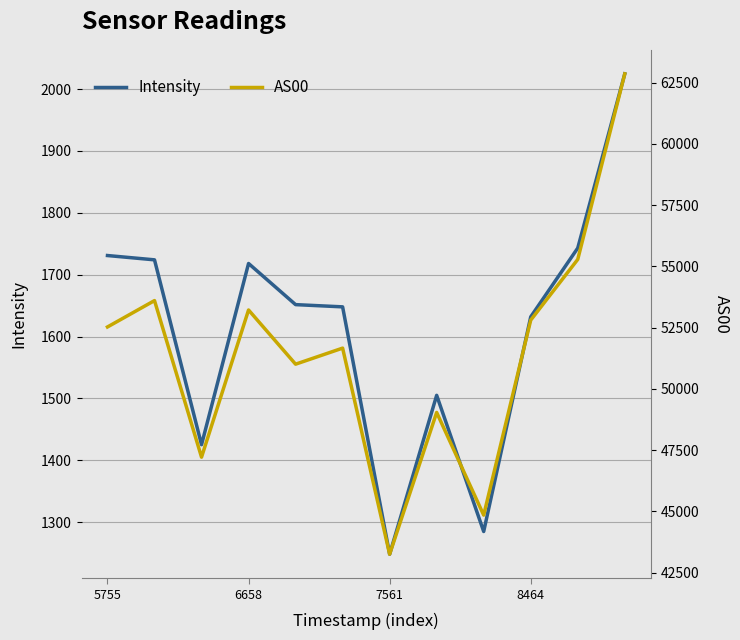

Where is Intensity nearest to the value 1636?

8464